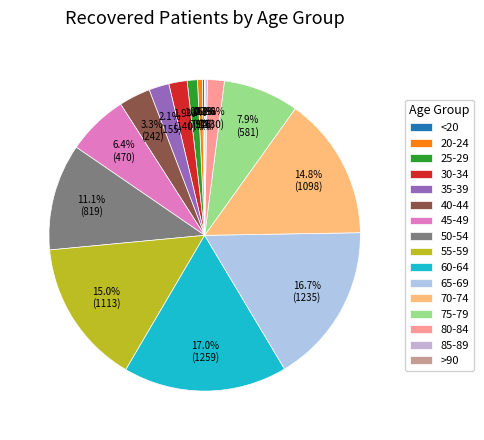

Which slice is the largest?

60-64